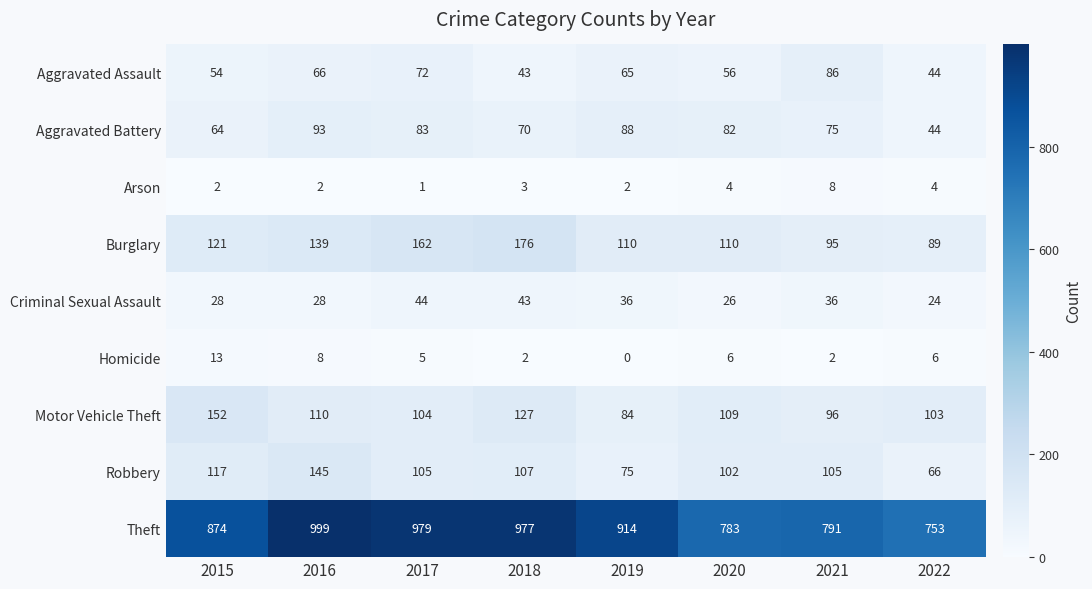

What is the difference between the Robbery values at 2019 and 2016?

70